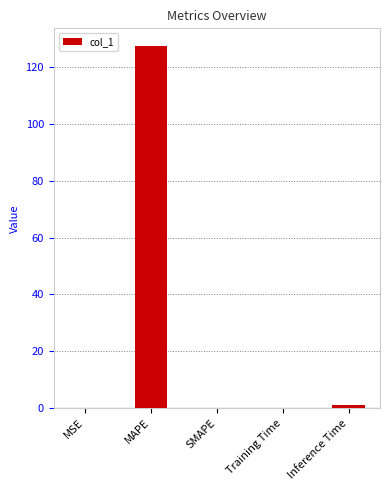

What is the approximate value at Training Time?

0.1